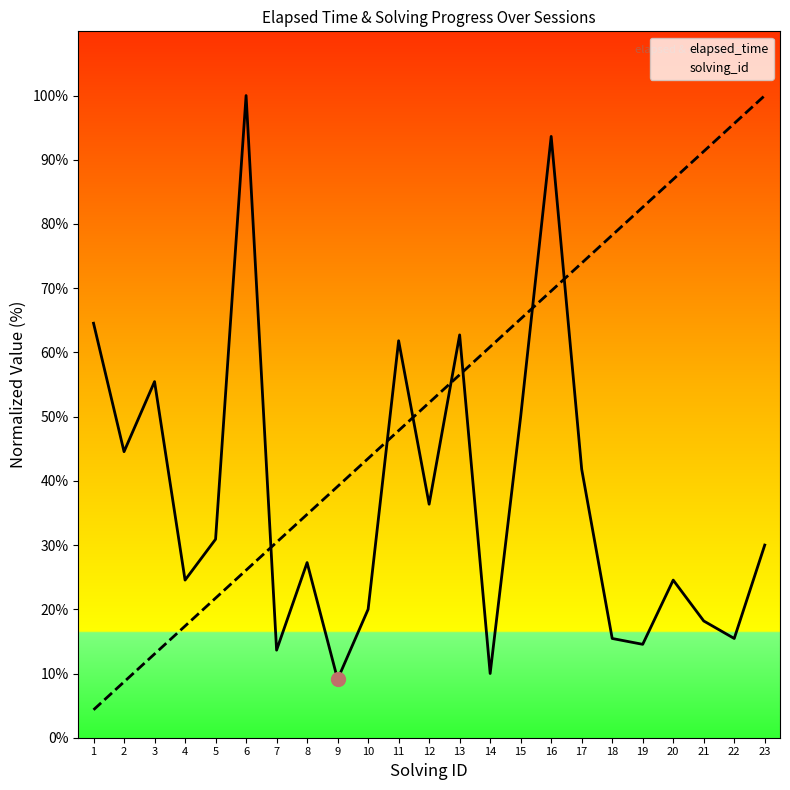

Count the number of data series in this chart.

2